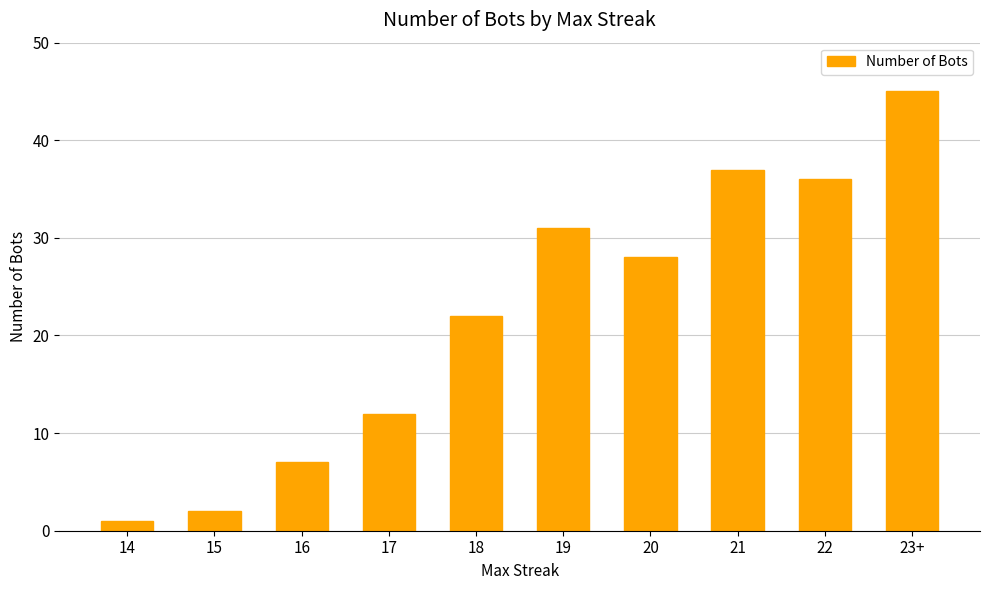

Which label corresponds to the largest value in the chart?

23+